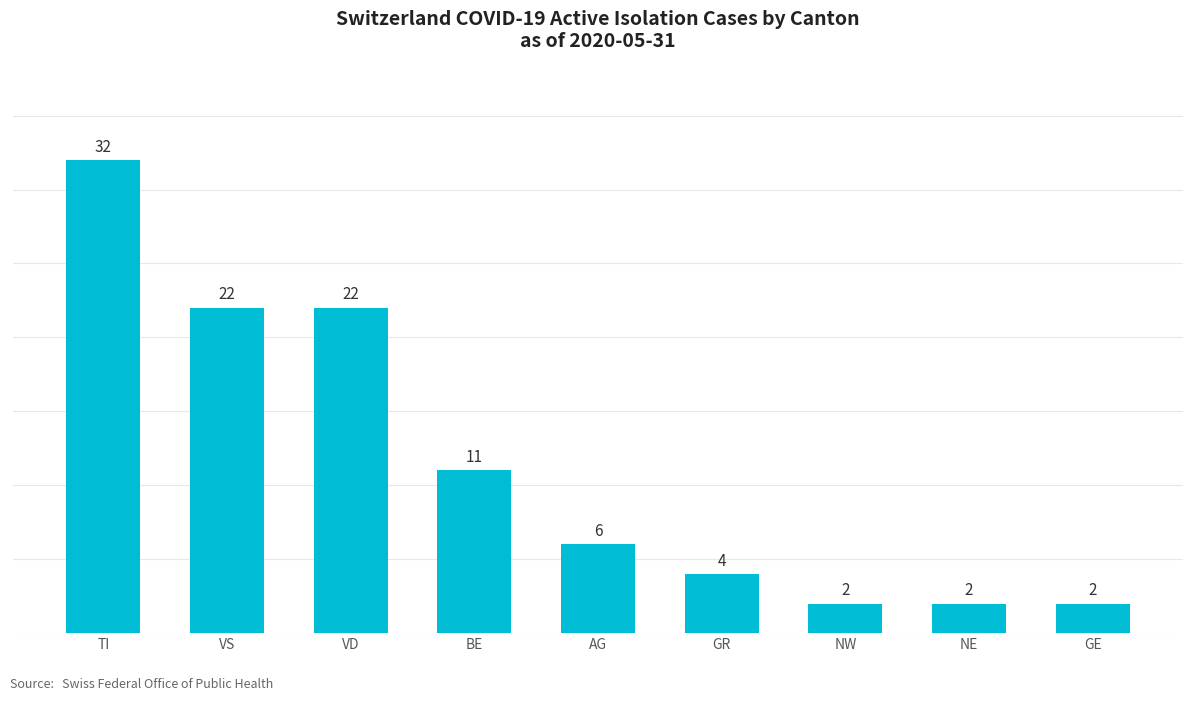

What is the label of the 5th bar from the left?

AG